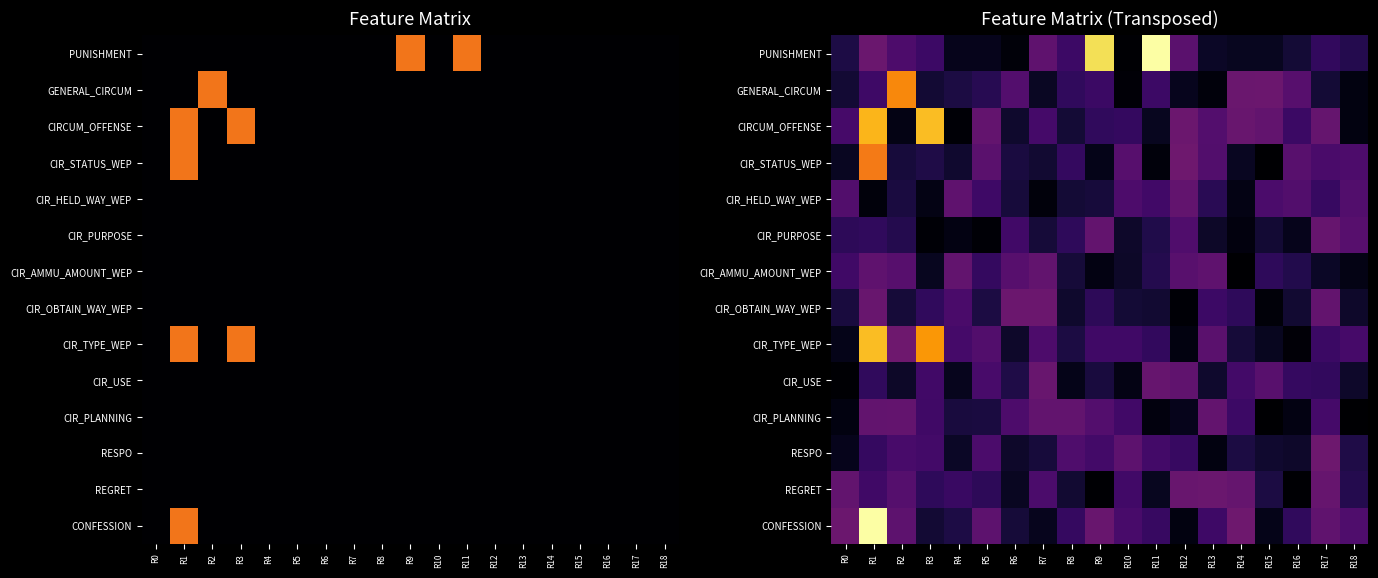

What is the total value across all series at R9?

4.2